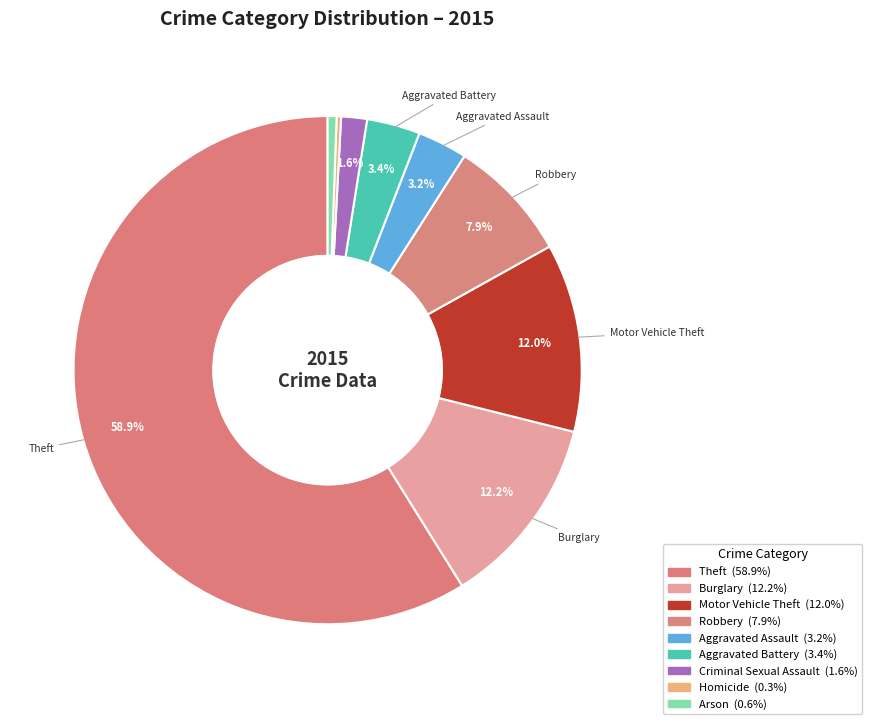

What is the ratio of the value at Motor Vehicle Theft to the value at Theft?

0.2